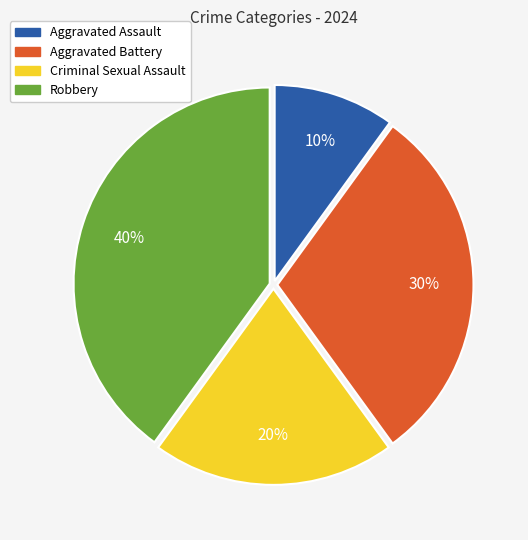

Count the number of slices in the pie.

4